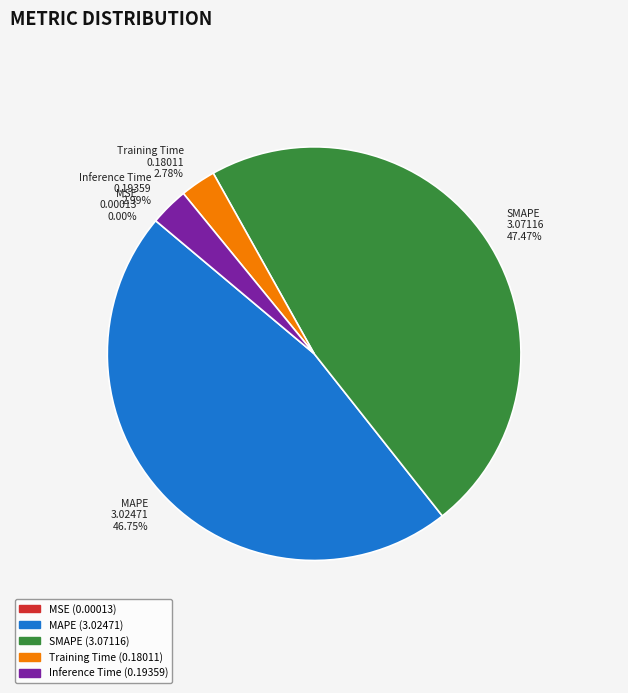

Is there a majority slice in this chart?

No